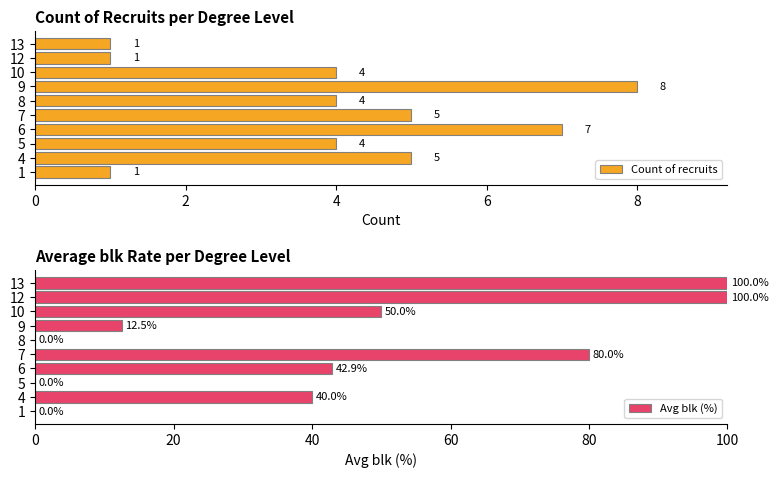

The value of Avg blk (%) at 9 is 12.5. True or false?

True